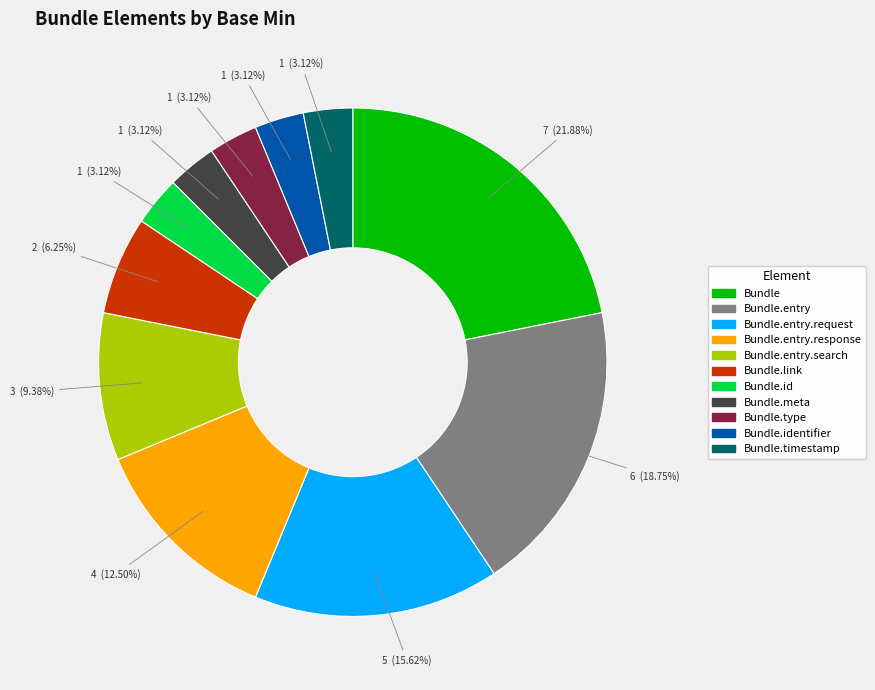

How many slices are in this pie chart?

11